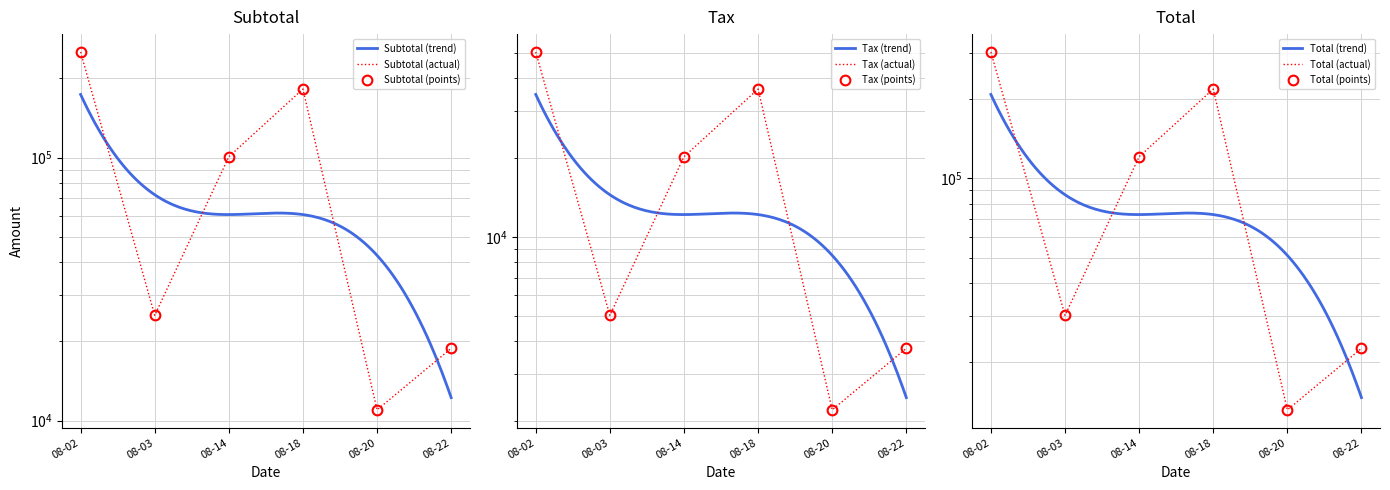

True or false: Total and Tax cross at least once.

False